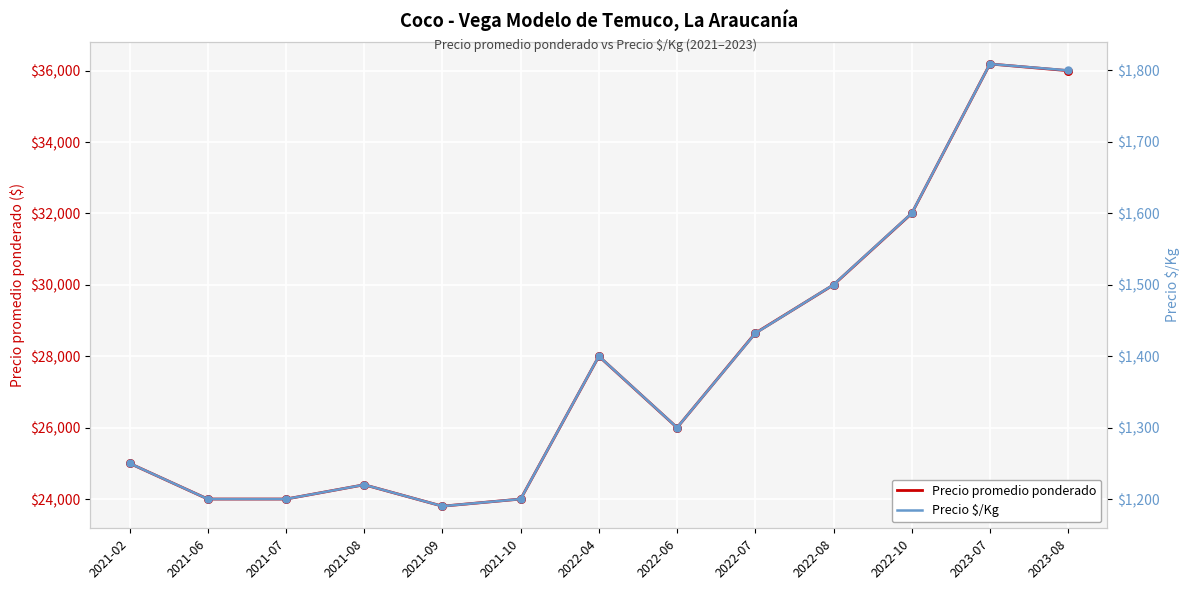

Which series has the largest total across all categories?

Precio promedio ponderado